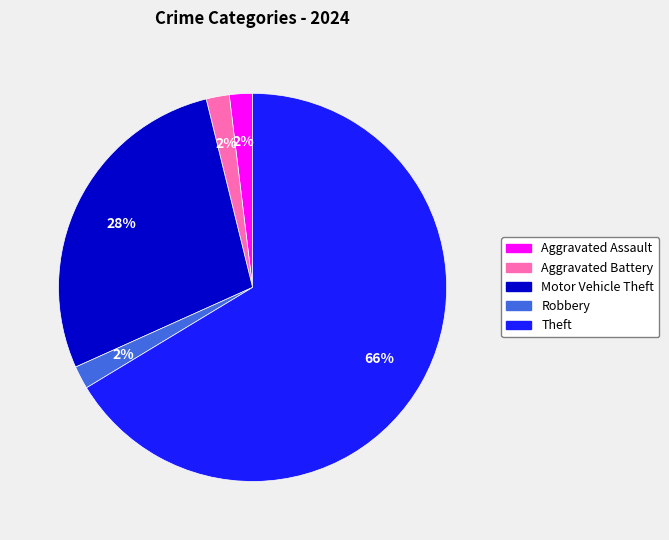

Which slice is the largest?

Theft